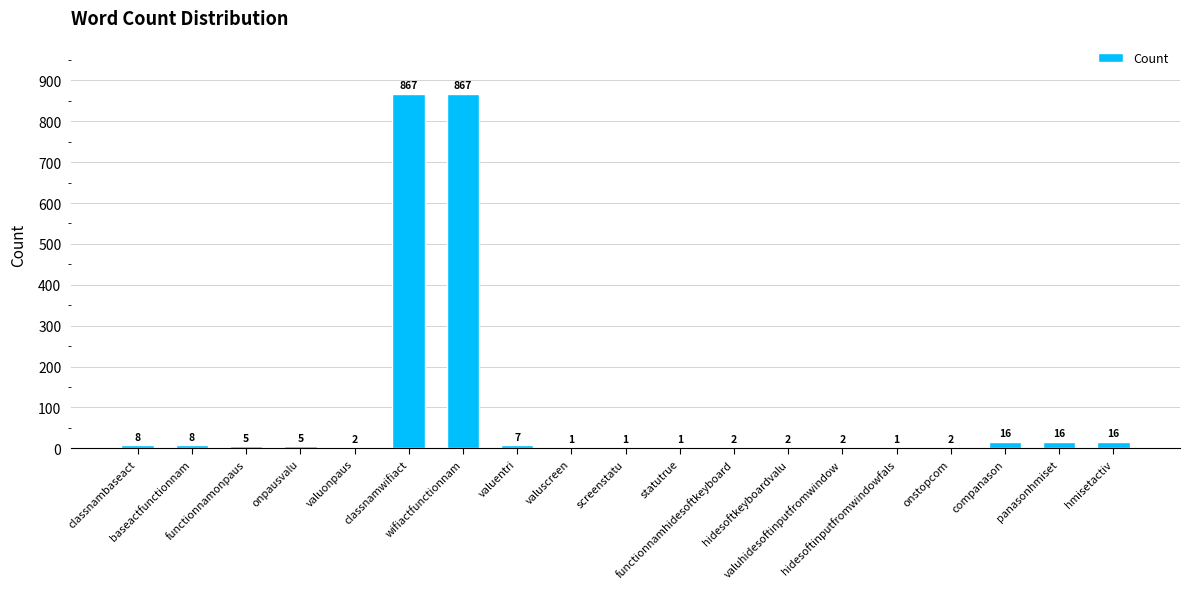

What is the maximum value shown in the chart?

867